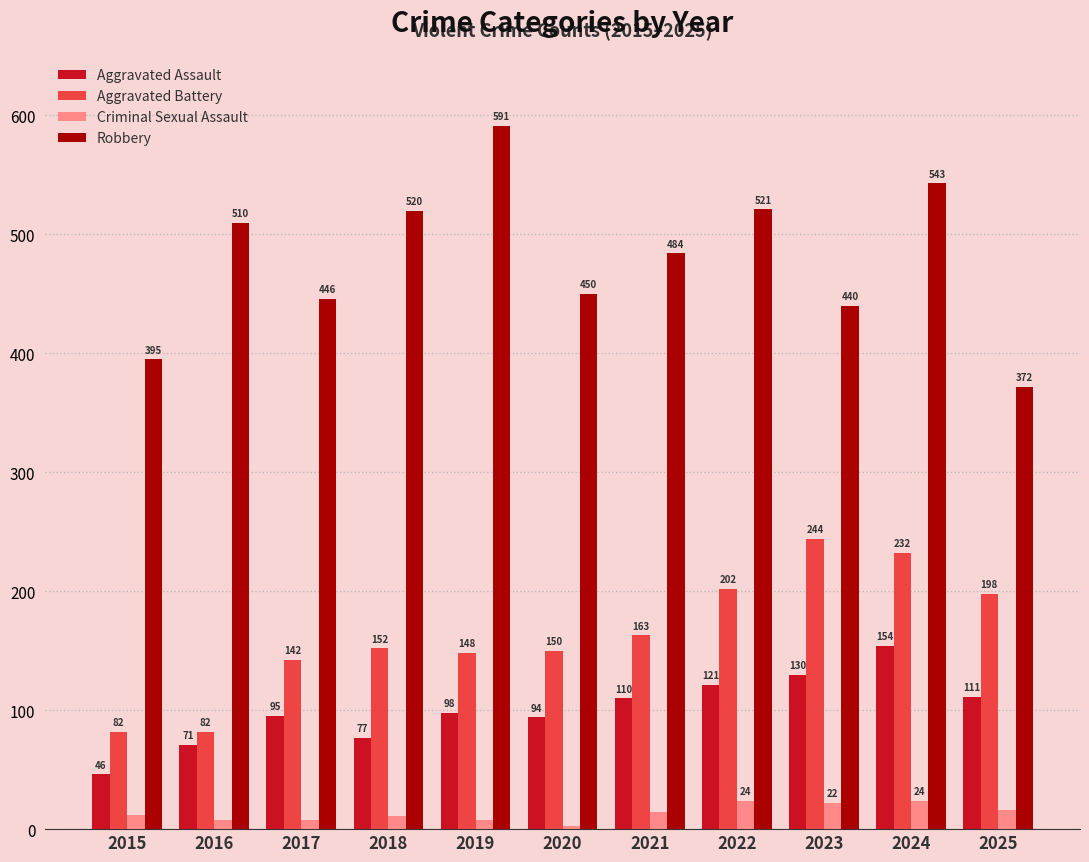

What is the difference between the Aggravated Assault values at 2023 and 2016?

59